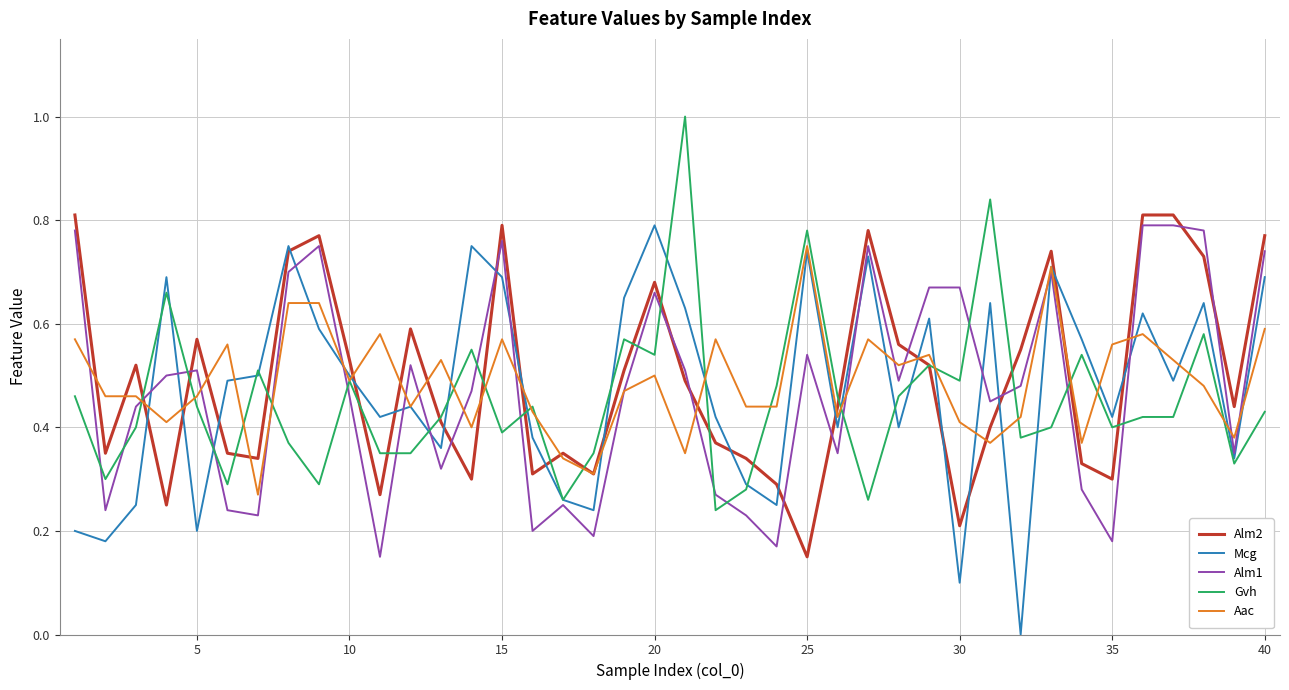

What is the maximum value shown in the chart?

1.0